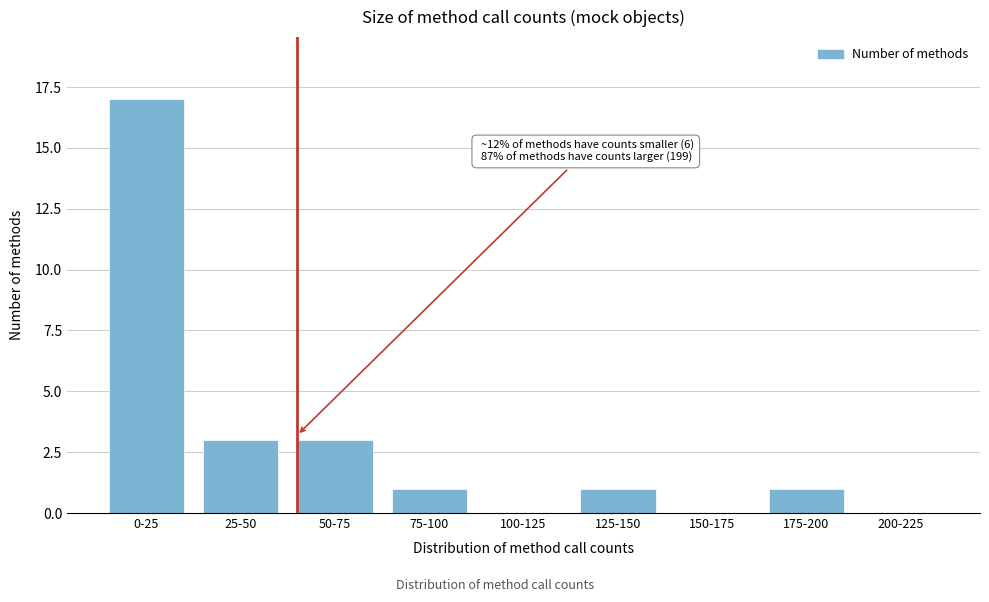

Reading right to left, extract all data points from this chart.

200-225=0	175-200=1	150-175=0	125-150=1	100-125=0	75-100=1	50-75=3	25-50=3	0-25=17